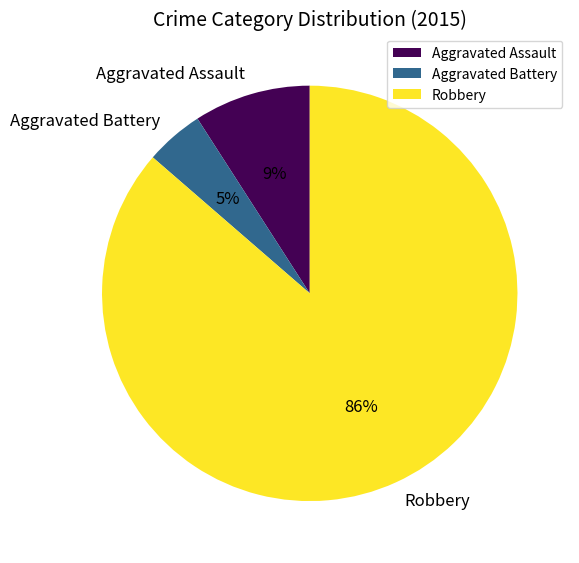

Combined, do Aggravated Assault and Robbery account for over 50%?

Yes